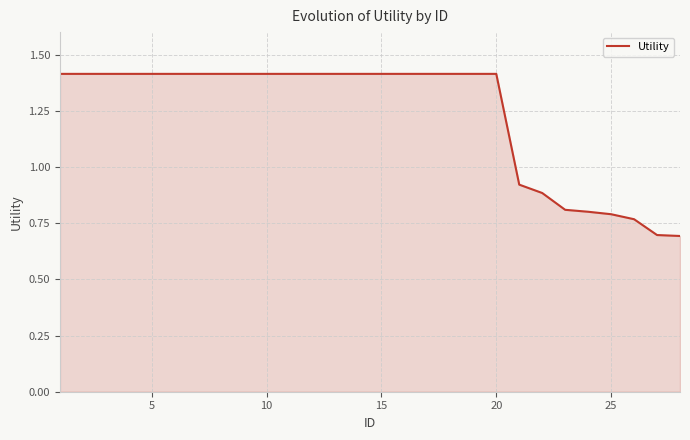

How many lines are shown in the chart?

1